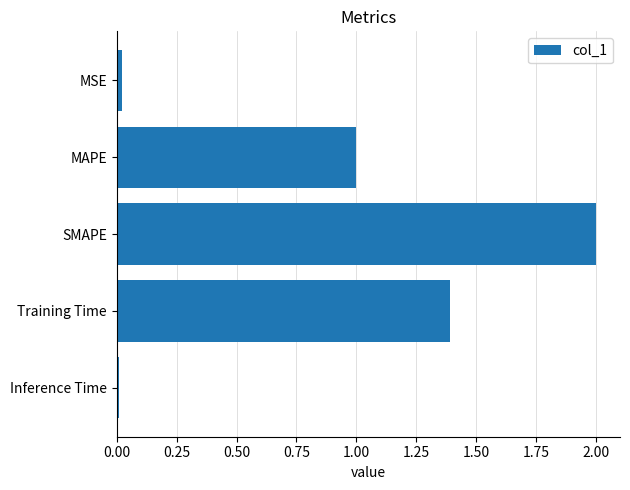

What is the average value?

0.9